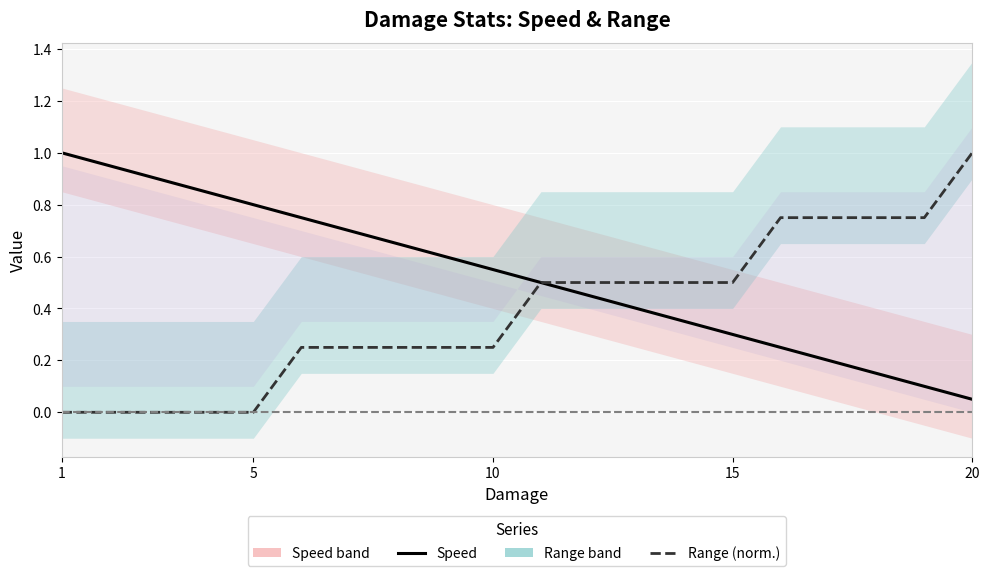

At 5, list the series in order from smallest to largest.

Range (norm.), Speed